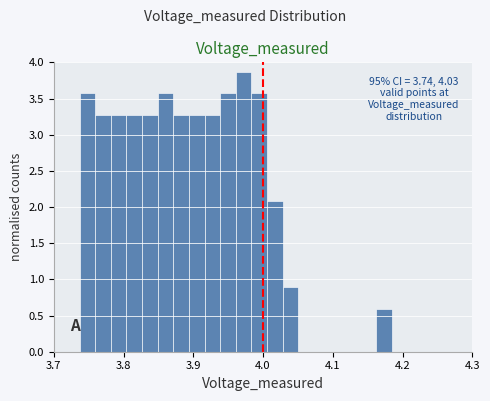

Read against the x-axis, roughly where is the centre of the tallest bar?

3.97